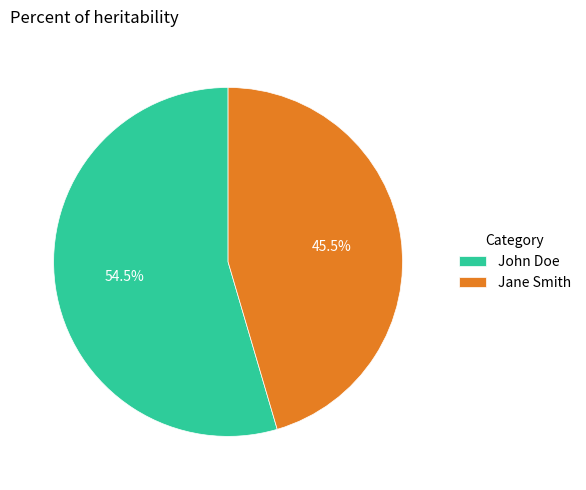

What is the largest slice in the pie chart?

John Doe